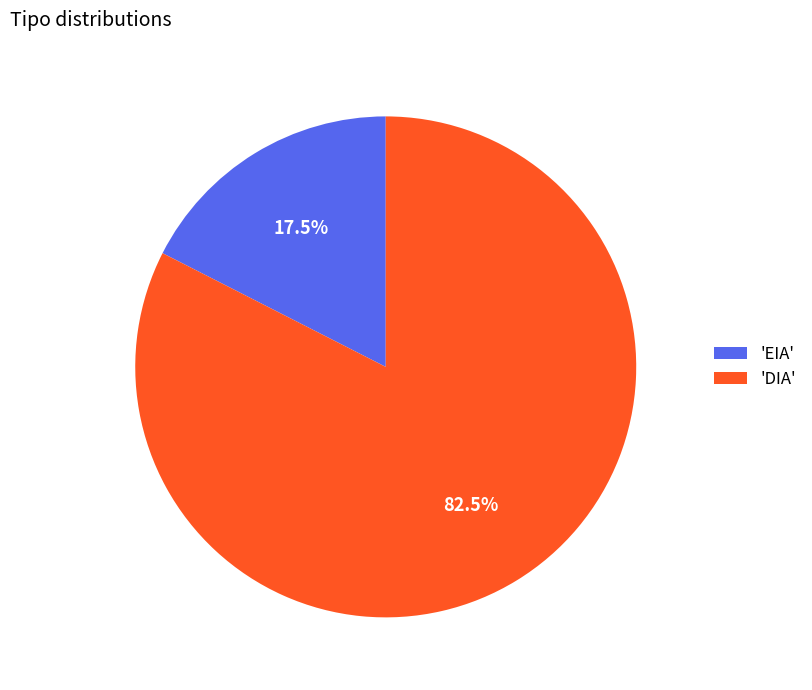

Which has a higher value, 'DIA' or 'EIA'?

'DIA'